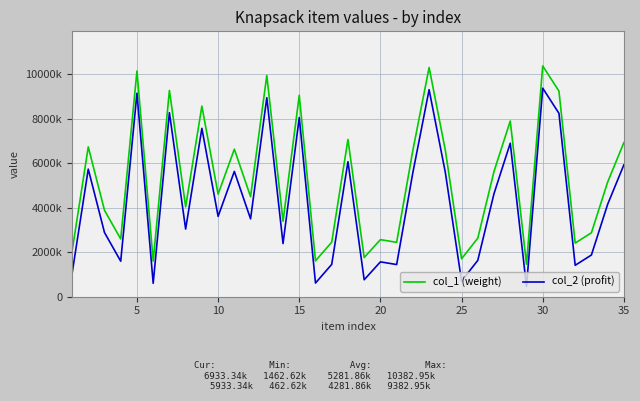

What is the difference between the second highest and second lowest values in the col_1 (weight) series?

8710021